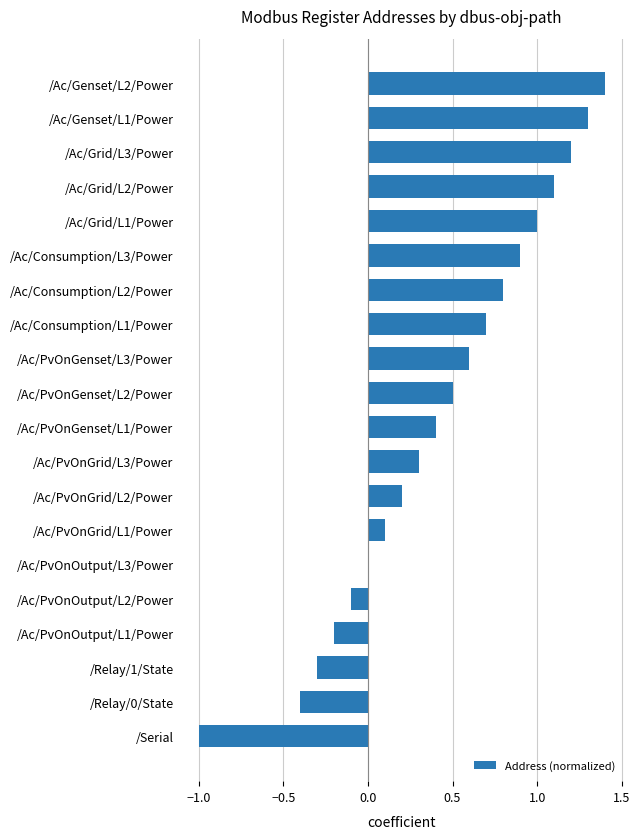

Reading bottom to top, list all the values displayed in this chart.

/Serial=-1.0	/Relay/0/State=-0.4	/Relay/1/State=-0.3	/Ac/PvOnOutput/L1/Power=-0.2	/Ac/PvOnOutput/L2/Power=-0.1	/Ac/PvOnOutput/L3/Power=0.0	/Ac/PvOnGrid/L1/Power=0.1	/Ac/PvOnGrid/L2/Power=0.2	/Ac/PvOnGrid/L3/Power=0.3	/Ac/PvOnGenset/L1/Power=0.4	/Ac/PvOnGenset/L2/Power=0.5	/Ac/PvOnGenset/L3/Power=0.6	/Ac/Consumption/L1/Power=0.7	/Ac/Consumption/L2/Power=0.8	/Ac/Consumption/L3/Power=0.9	/Ac/Grid/L1/Power=1.0	/Ac/Grid/L2/Power=1.1	/Ac/Grid/L3/Power=1.2	/Ac/Genset/L1/Power=1.3	/Ac/Genset/L2/Power=1.4